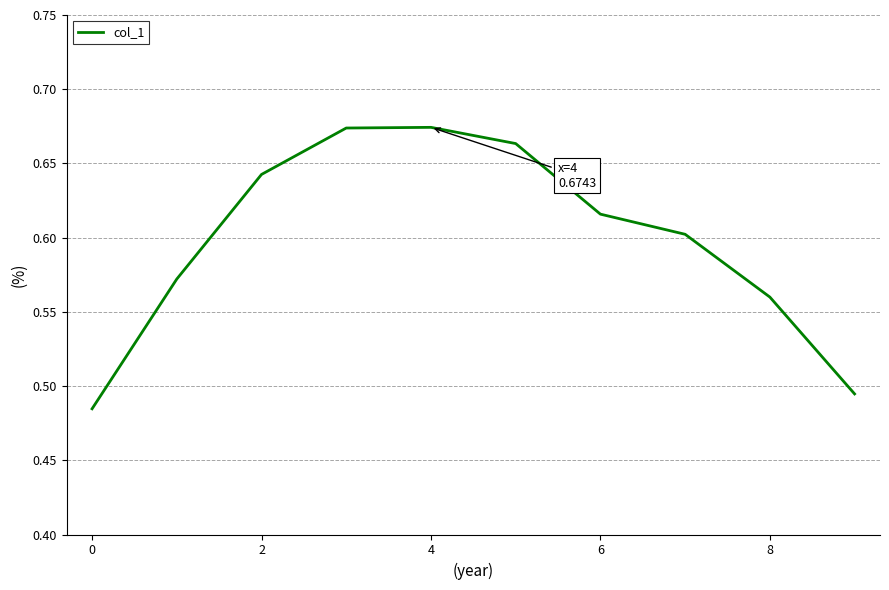

Is it true that the value at 8 is 0.7?

False